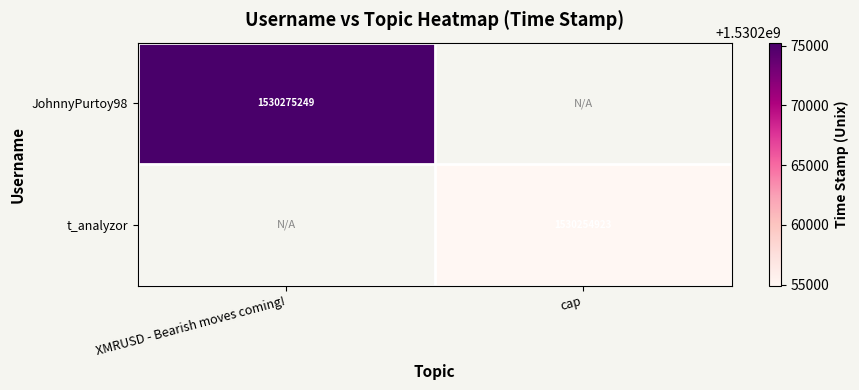

The t_analyzor series shows 1530254923 at cap. True or false?

True